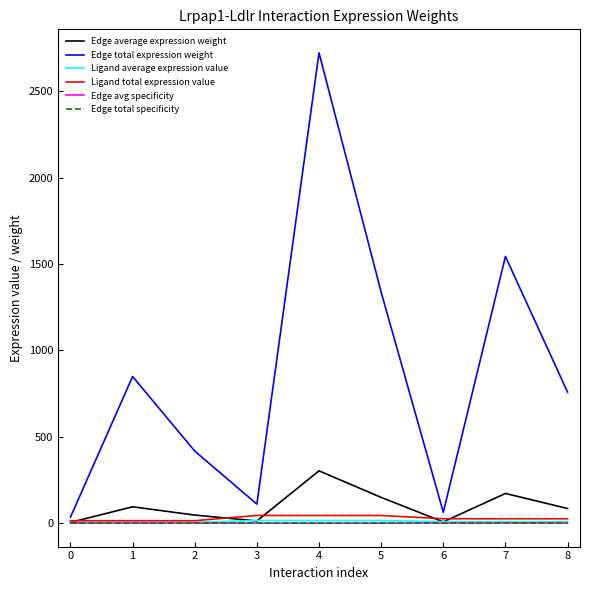

Reading left to right, transcribe all the data shown in this chart.

Edge average expression weight: 3.8	94.3	46.3	12.2	302.5	148.6	6.9	171.5	84.2
Edge total expression weight: 34.2	848.6	416.7	109.8	2722.6	1337.0	62.3	1543.8	758.1
Ligand average expression value: 4.6	4.6	4.6	14.7	14.7	14.7	8.3	8.3	8.3
Ligand total expression value: 13.7	13.7	13.7	44.0	44.0	44.0	25.0	25.0	25.0
Edge avg specificity: 0.0	0.1	0.1	0.0	0.3	0.2	0.0	0.2	0.1
Edge total specificity: 0.0	0.1	0.1	0.0	0.3	0.2	0.0	0.2	0.1